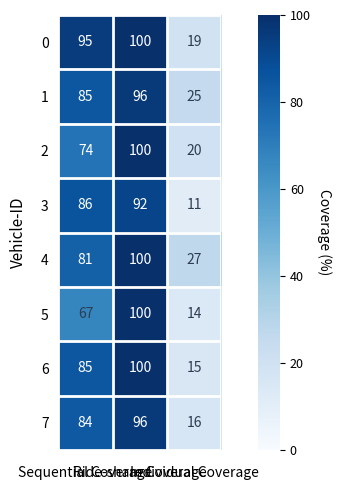

What is the difference between the maximum and minimum values in the 0 series?

81